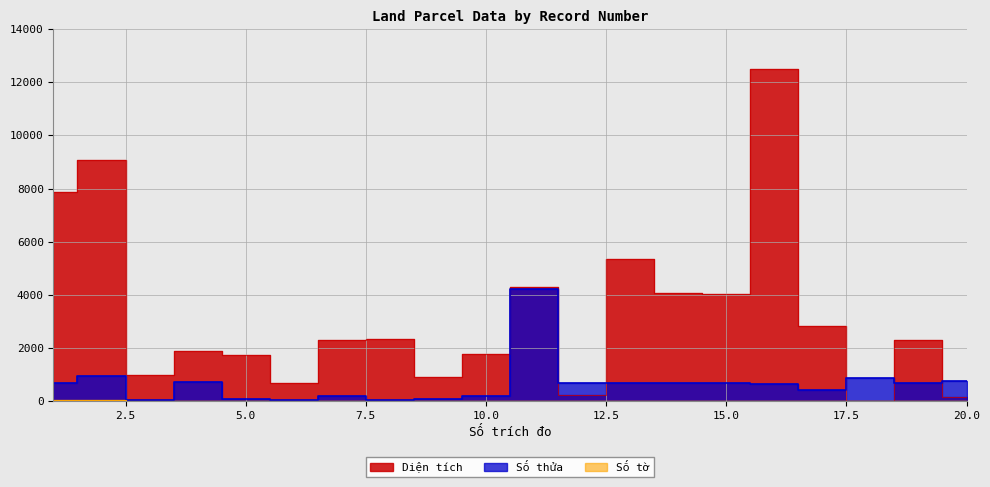

What is the maximum value for Số thửa?

4215.0